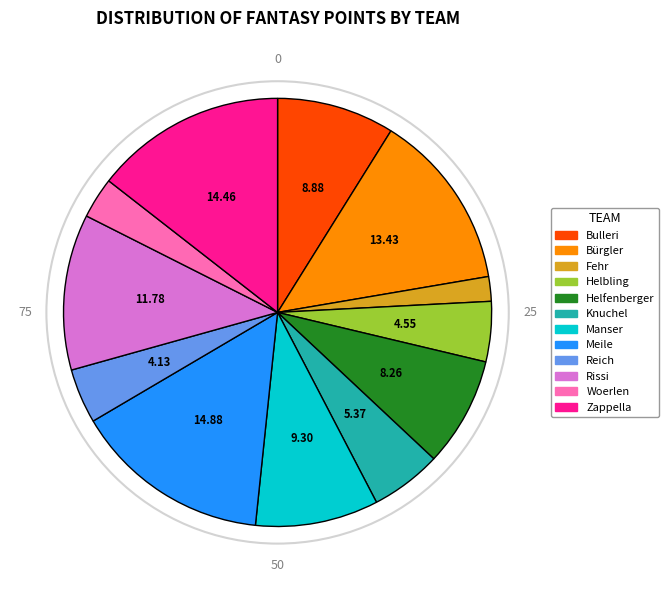

Which category has the smallest portion of the pie?

Fehr